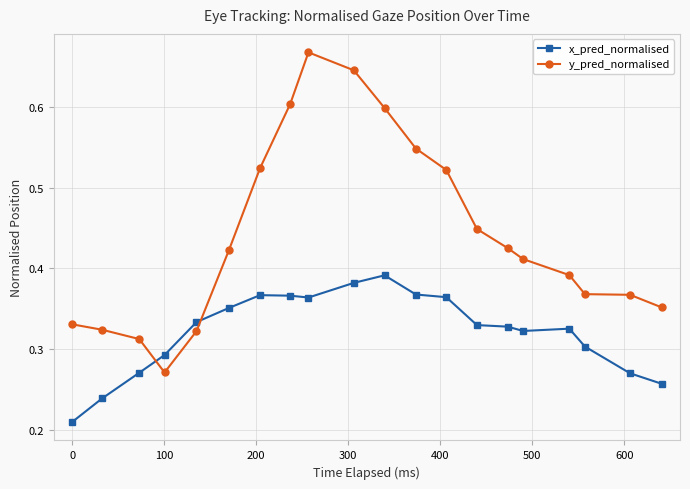

Which series has the widest spread of values?

y_pred_normalised